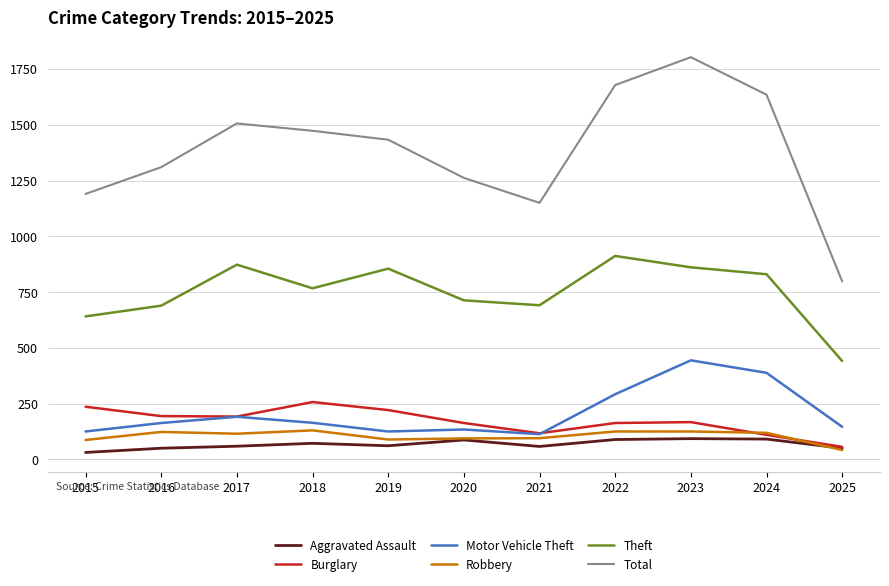

True or false: Aggravated Assault and Total intersect in this chart.

False